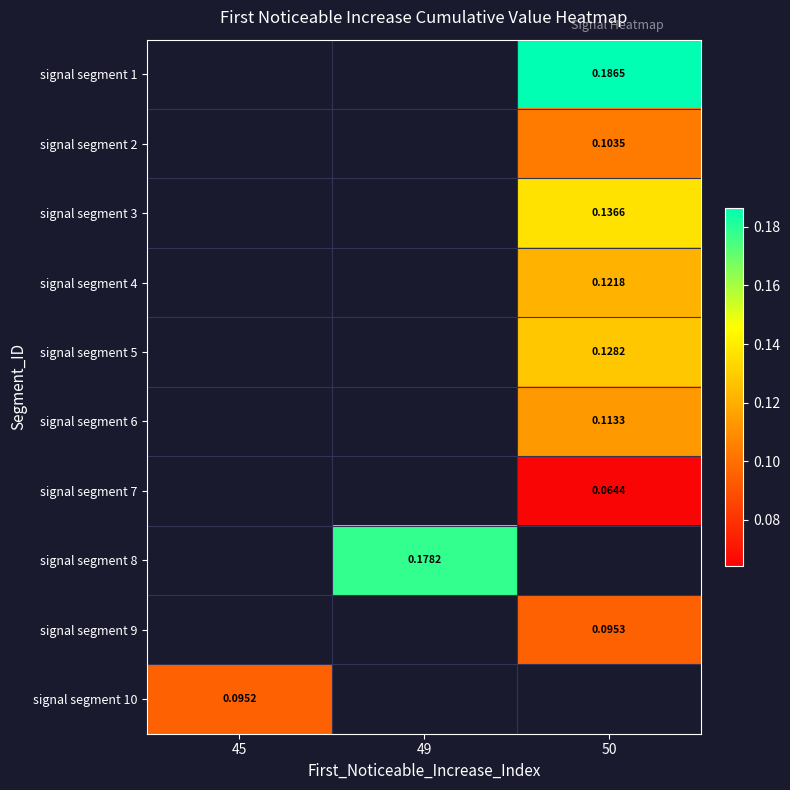

Which label corresponds to the smallest value in the chart?

50